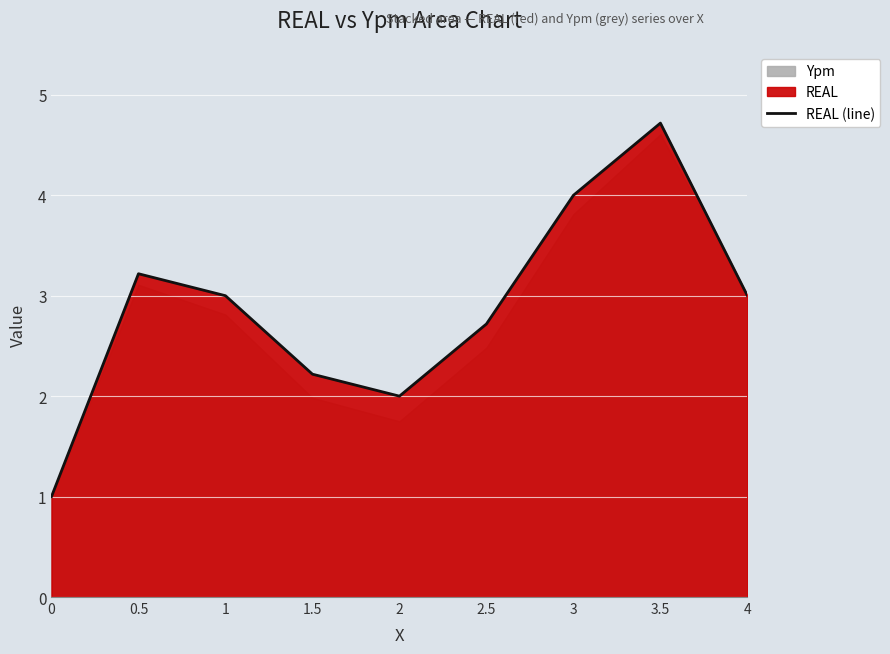

What is the label of the 5th point from the left?

2